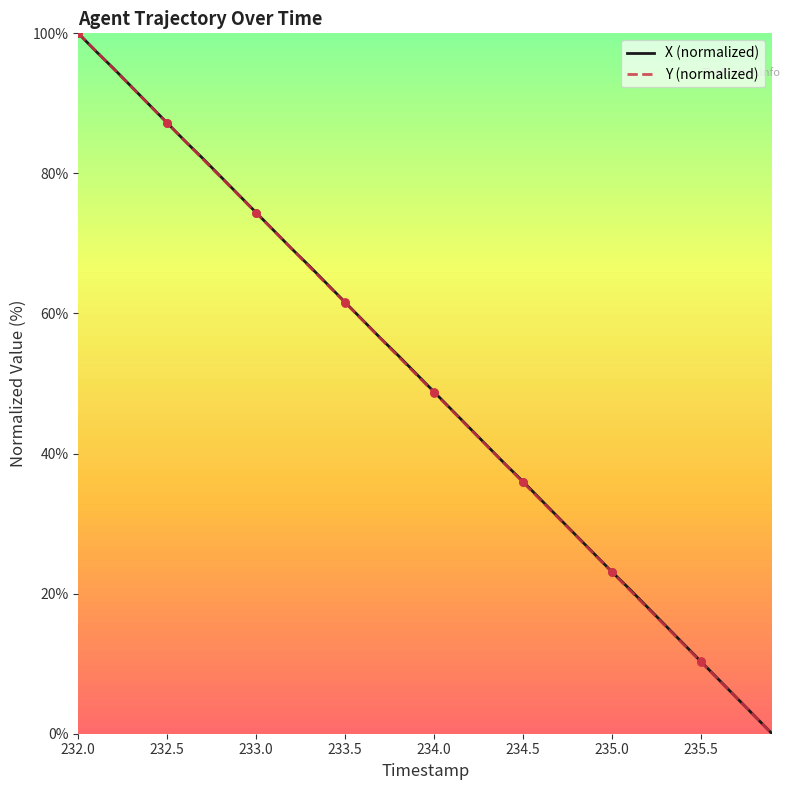

At how many categories does at least one series exceed 79?

9